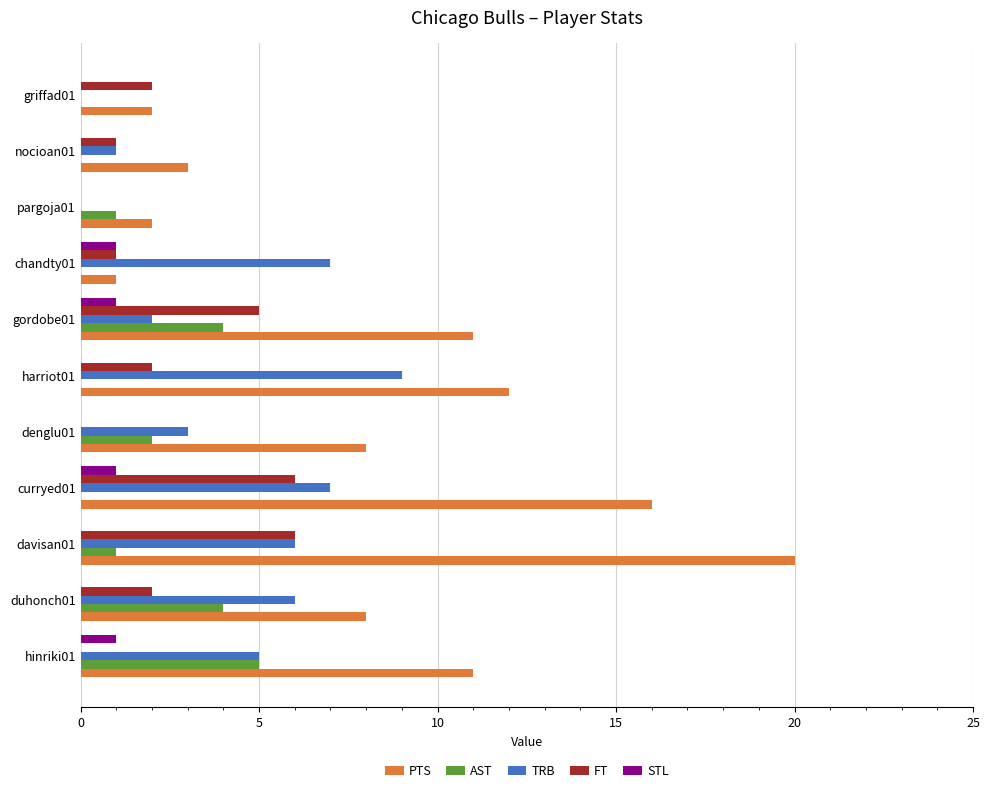

What is the highest value of the TRB series?

9